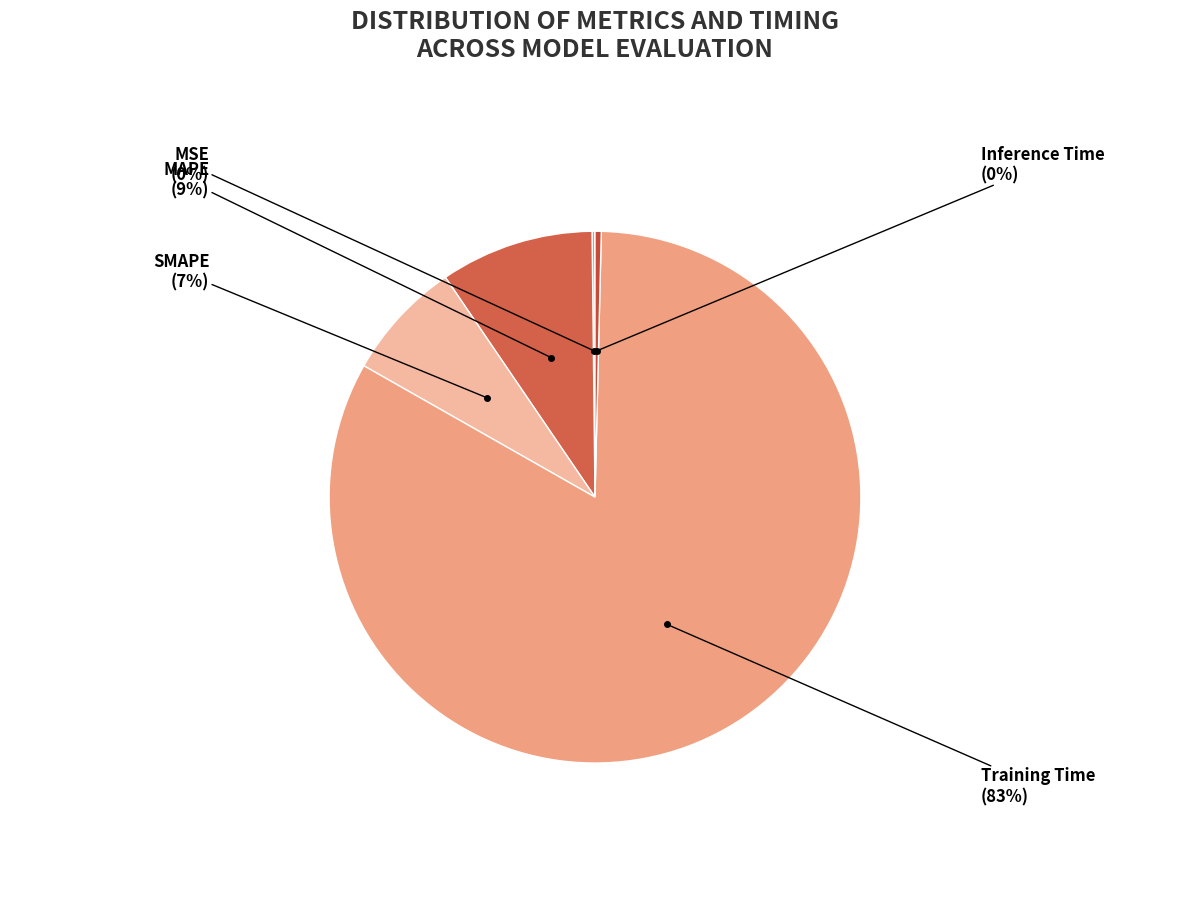

How many segments does this pie chart have?

5